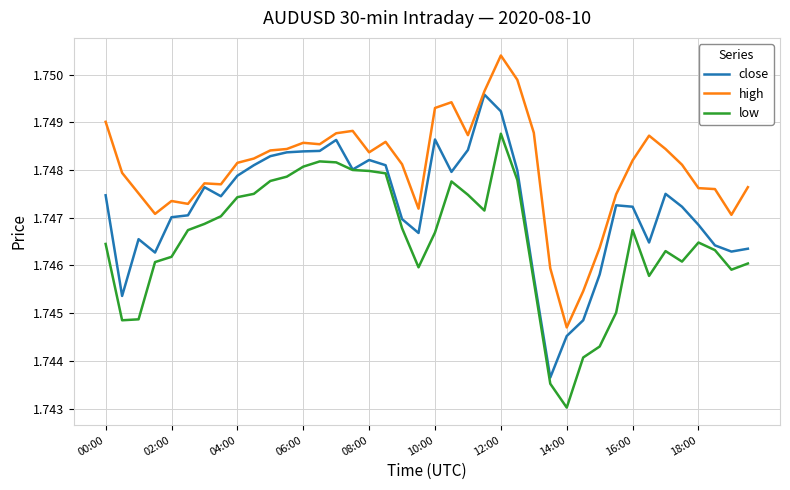

At how many categories does at least one series exceed 1?

40